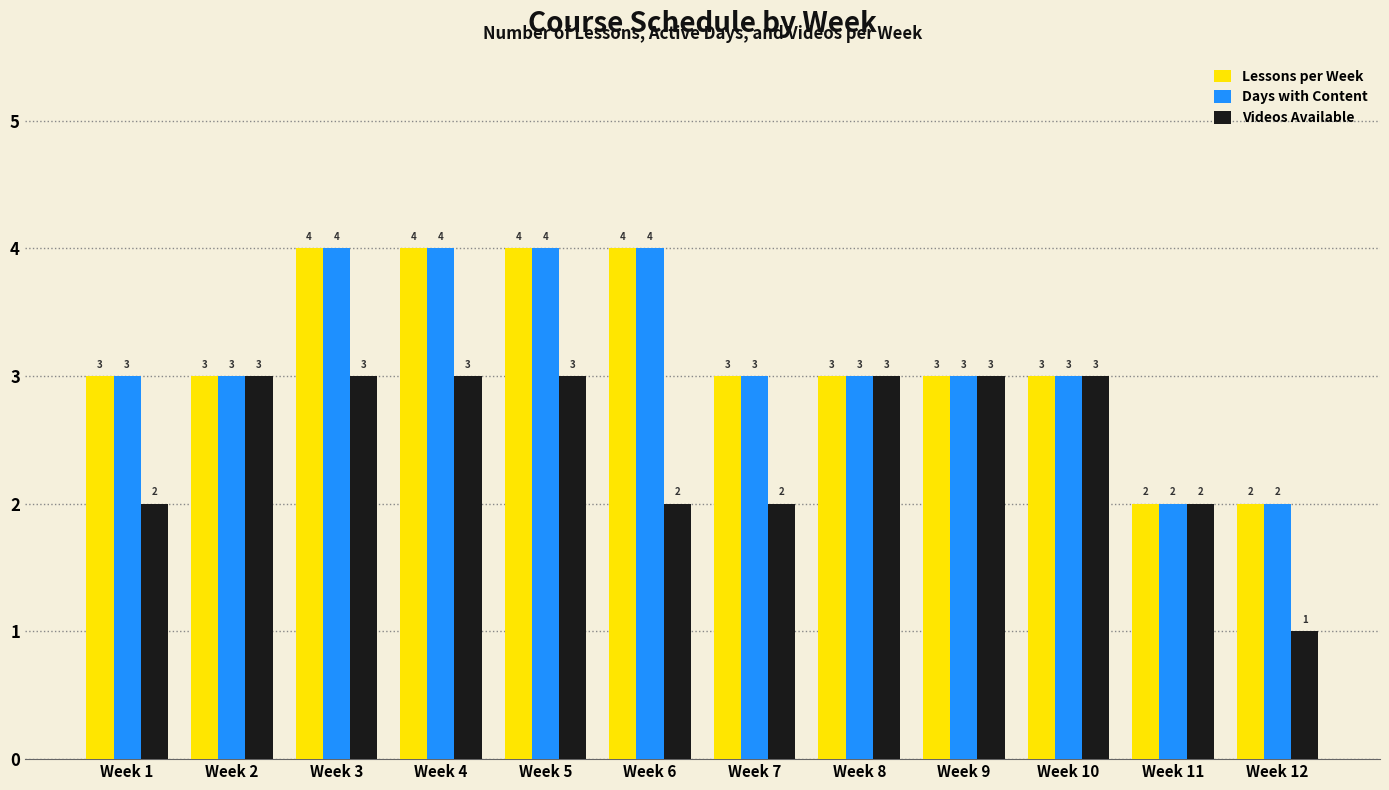

Is the value of Lessons per Week at Week 6 greater than the value of Days with Content at Week 11?

Yes